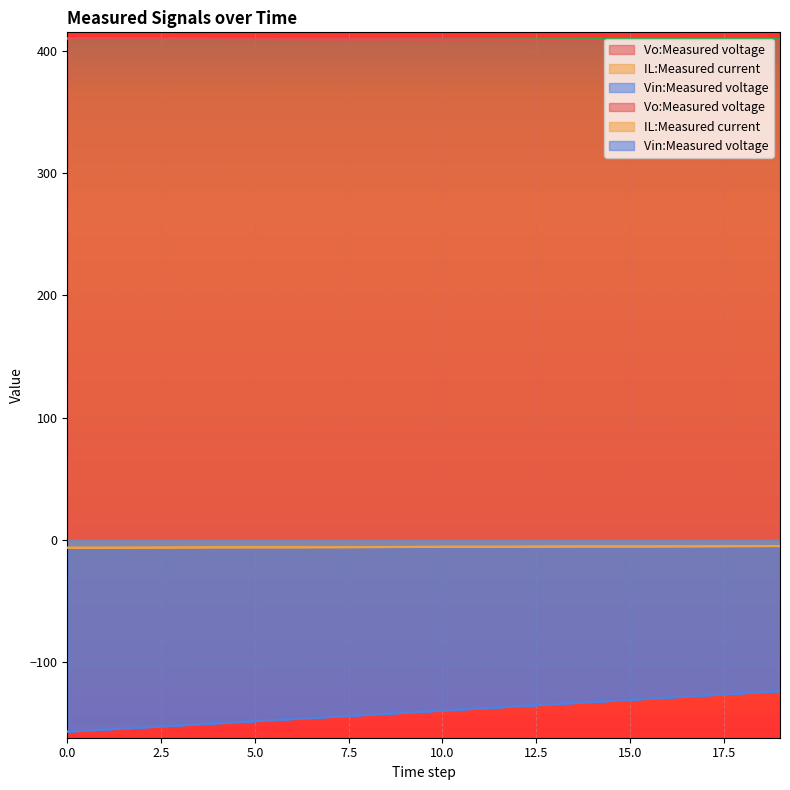

What is the difference between the second highest and minimum values in the IL:Measured current series?

1.3